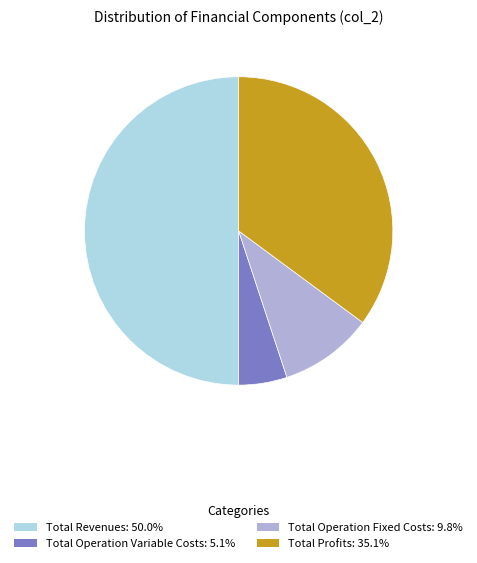

Count the number of slices in the pie.

4